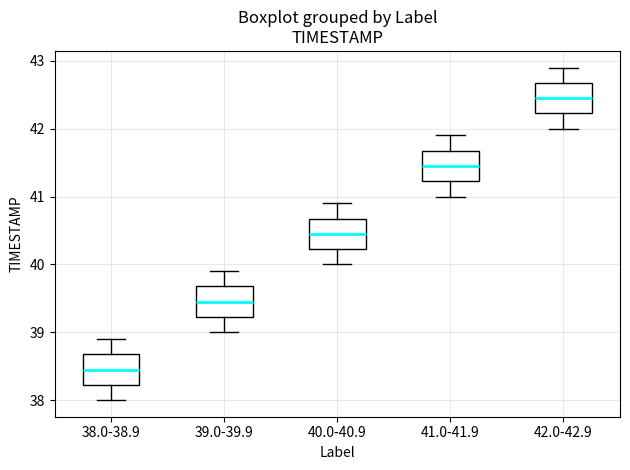

Where is the lower edge of the box for 40.0-40.9 on the y-axis? The values are not printed on the chart, so give them approximately, as read against the axis.

40.2